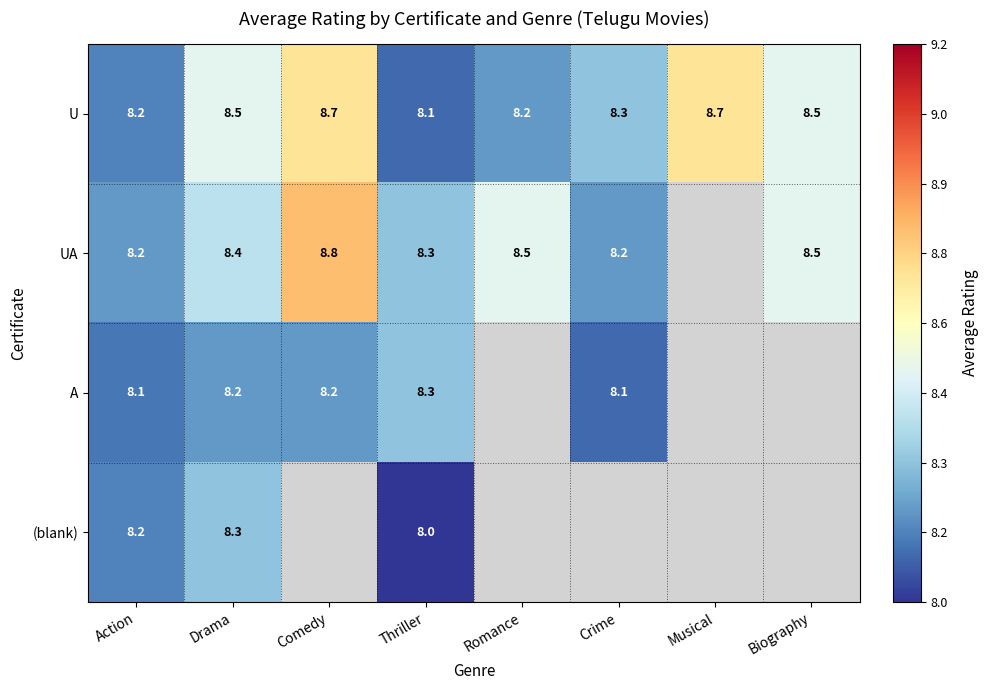

What is the maximum value for U?

8.7